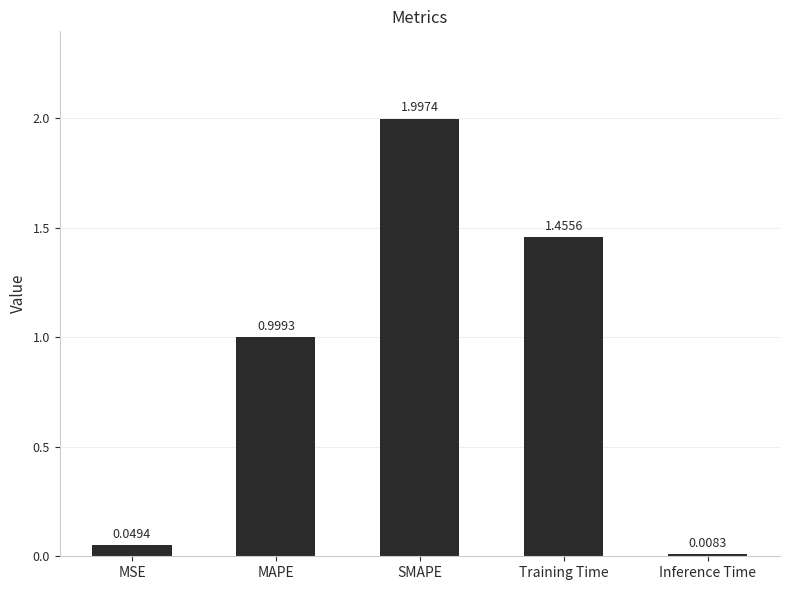

List the labels in order of value, largest first.

SMAPE, Training Time, MAPE, MSE, Inference Time